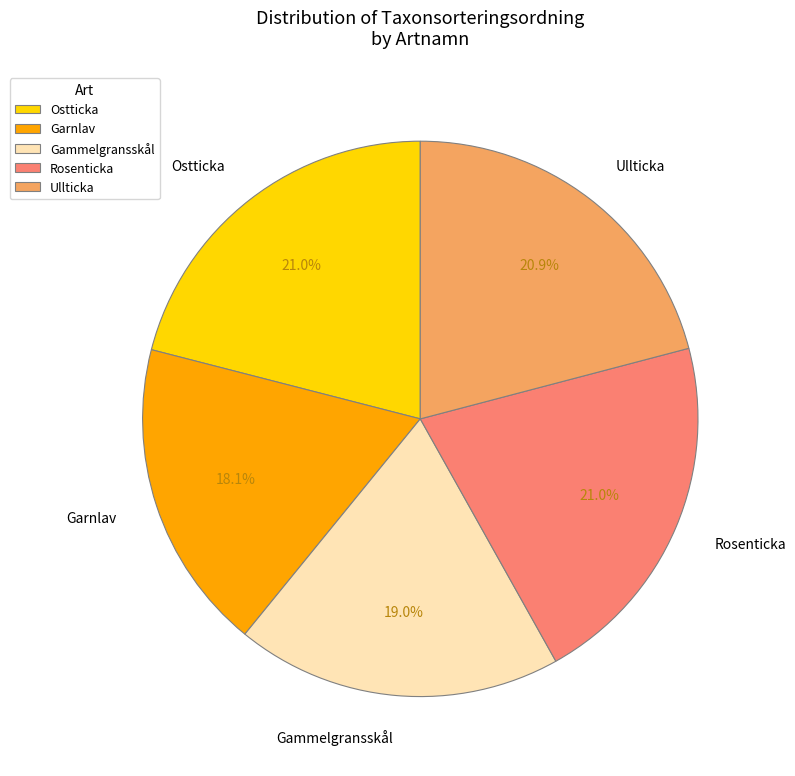

Does Garnlav account for over 50% of the chart?

No